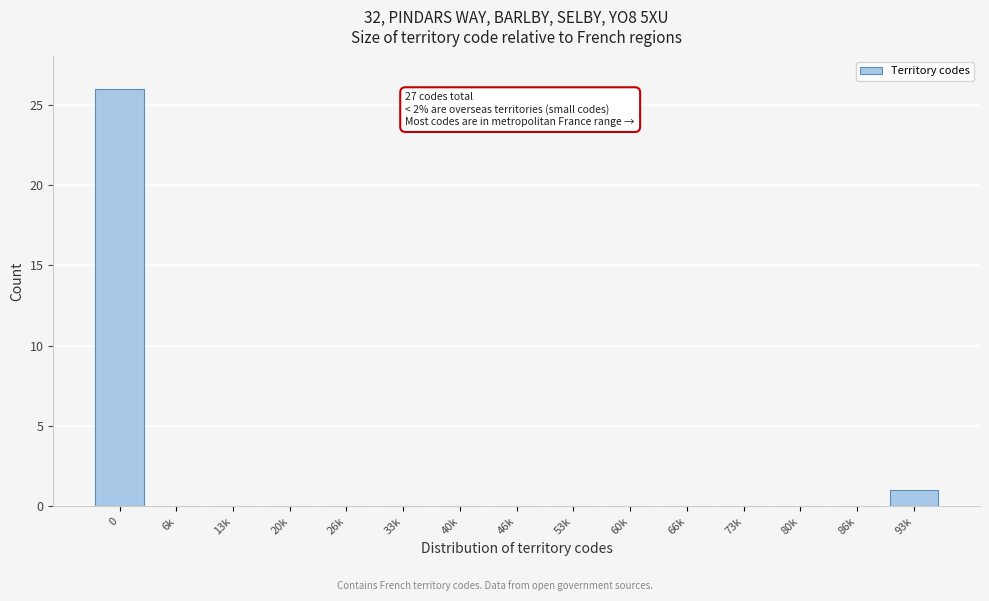

Reading left to right, extract all data points from this chart.

0=26	6k=0	13k=0	20k=0	26k=0	33k=0	40k=0	46k=0	53k=0	60k=0	66k=0	73k=0	80k=0	86k=0	93k=1